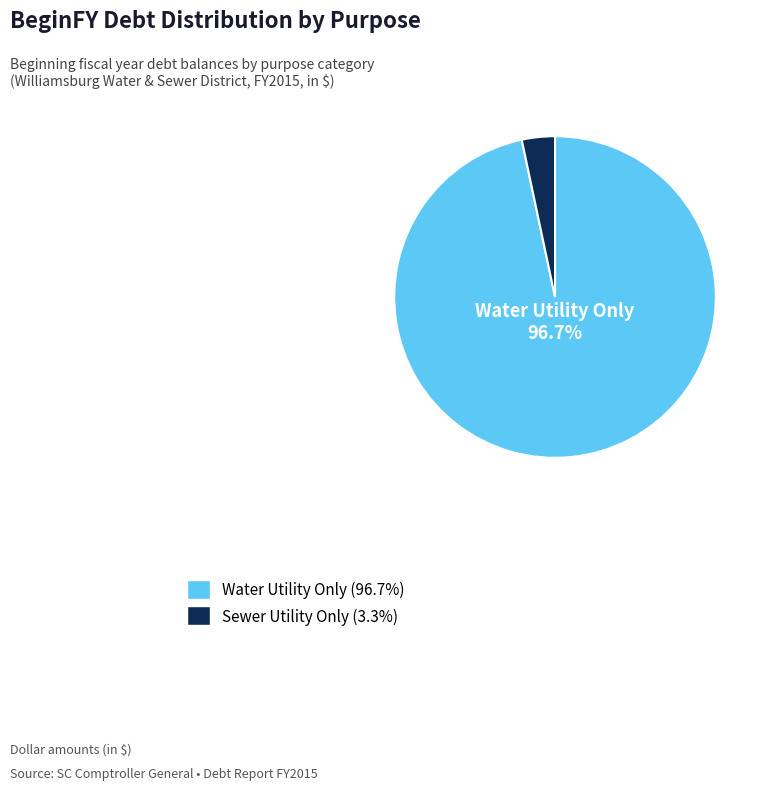

To the nearest percent, what percentage of the pie is Water Utility Only?

97%